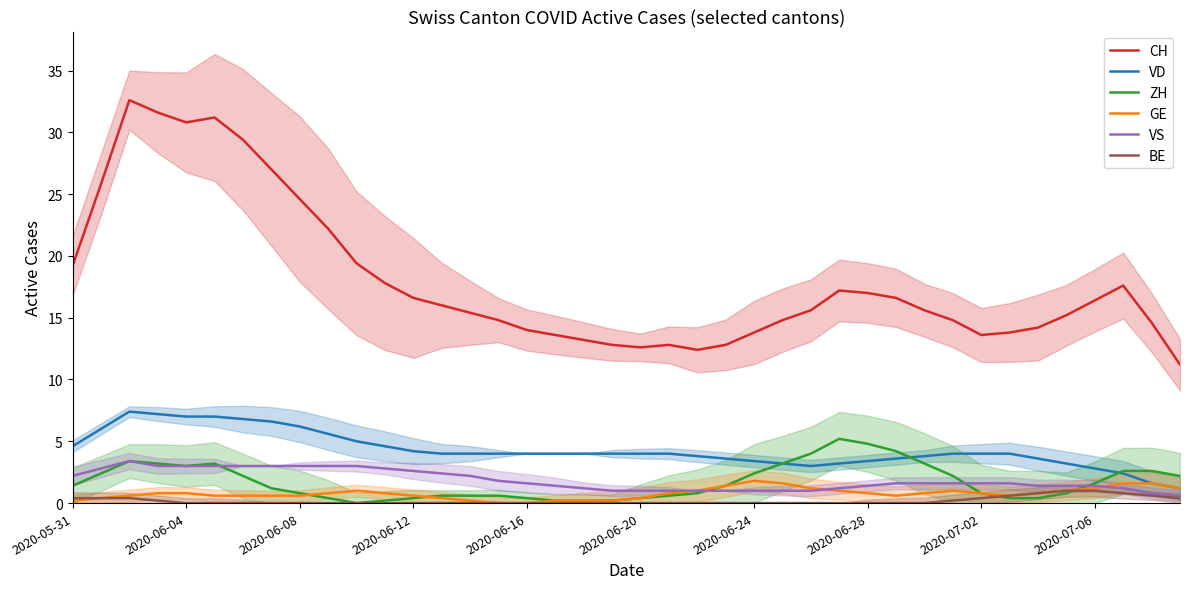

How many lines are shown in the chart?

6